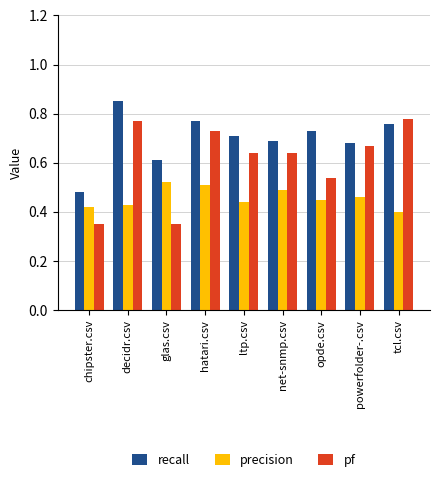

What is the sum of the pf values at hatari.csv and chipster.csv?

1.1